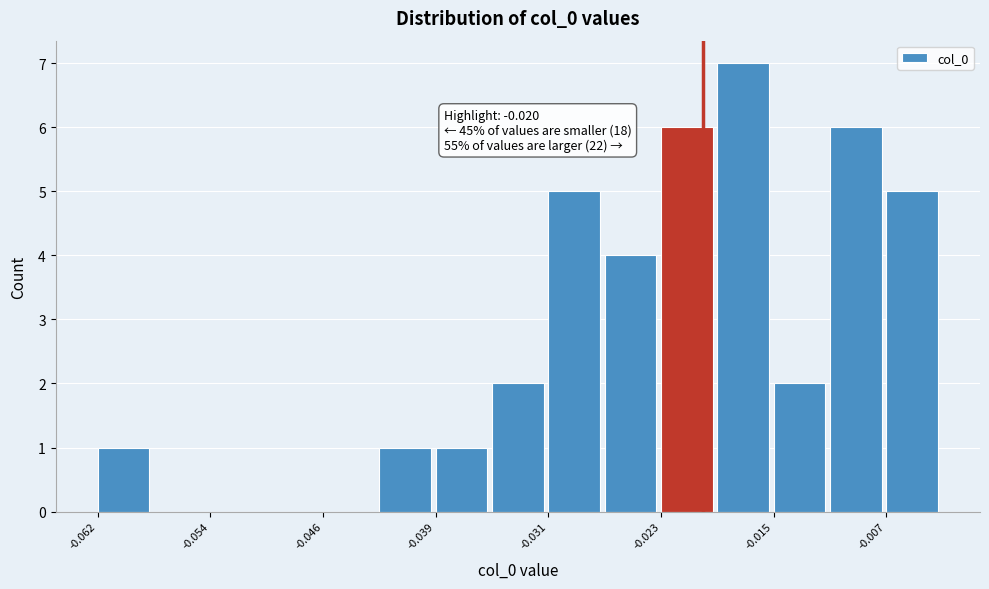

Read against the x-axis, roughly where is the centre of the tallest bar?

-0.017